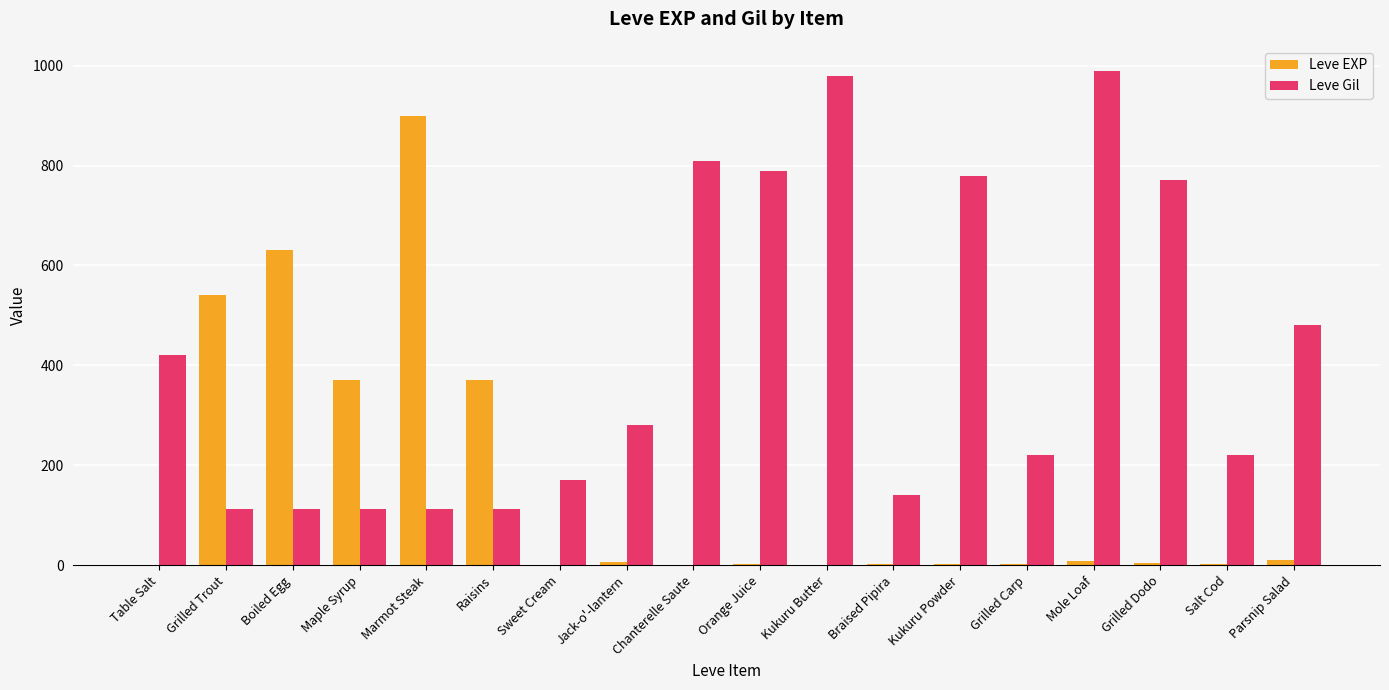

The value of Leve EXP at Maple Syrup is 370. True or false?

True